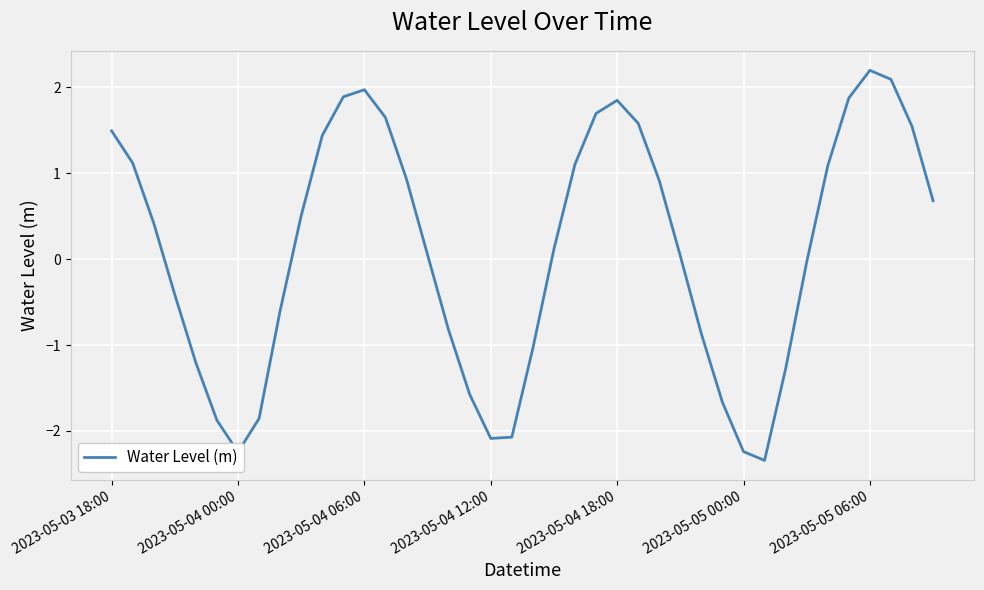

True or false: the data has more than 2 interior local peaks.

True